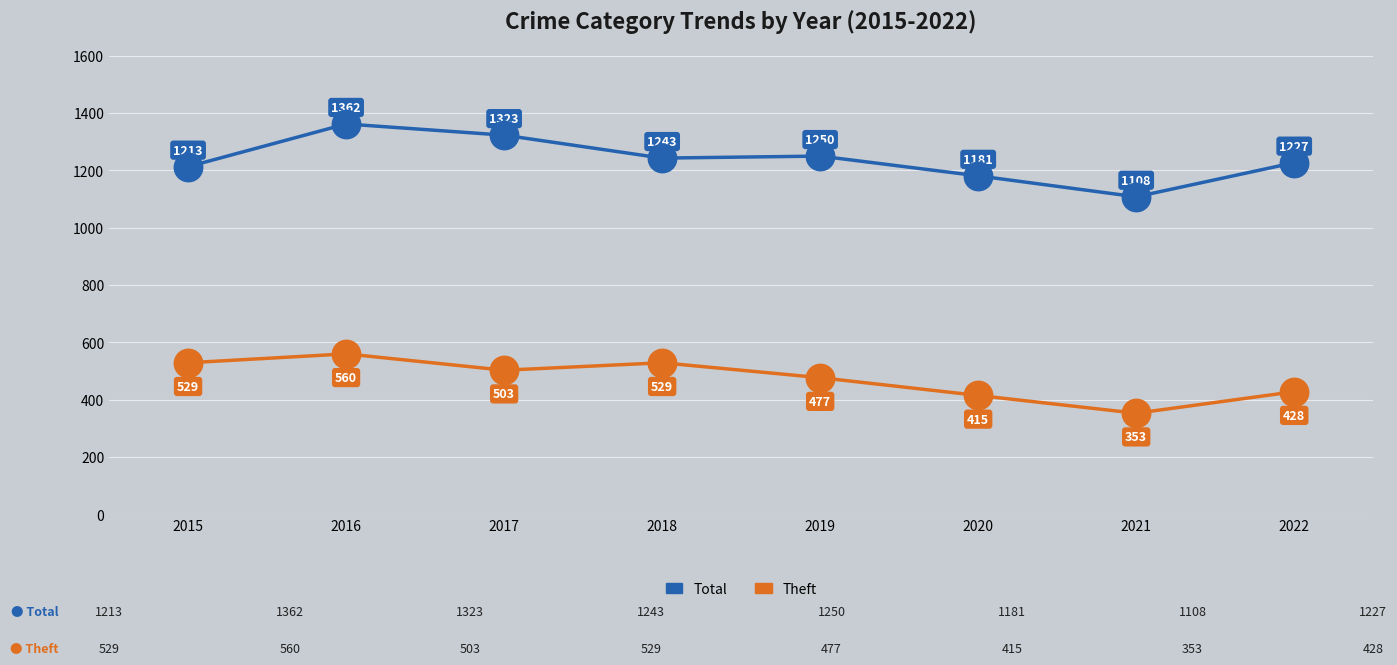

What is the spread (max minus min) of values at 2021?

755